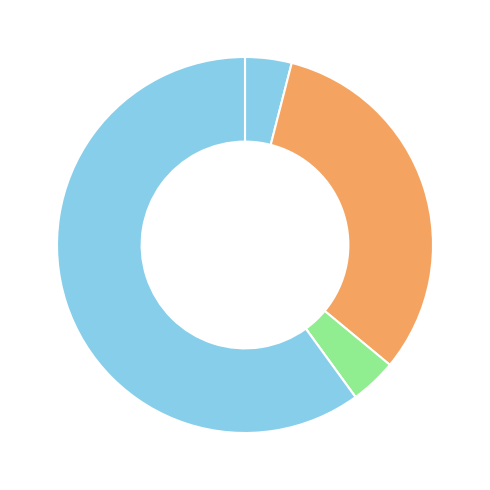

How many segments does this pie chart have?

5